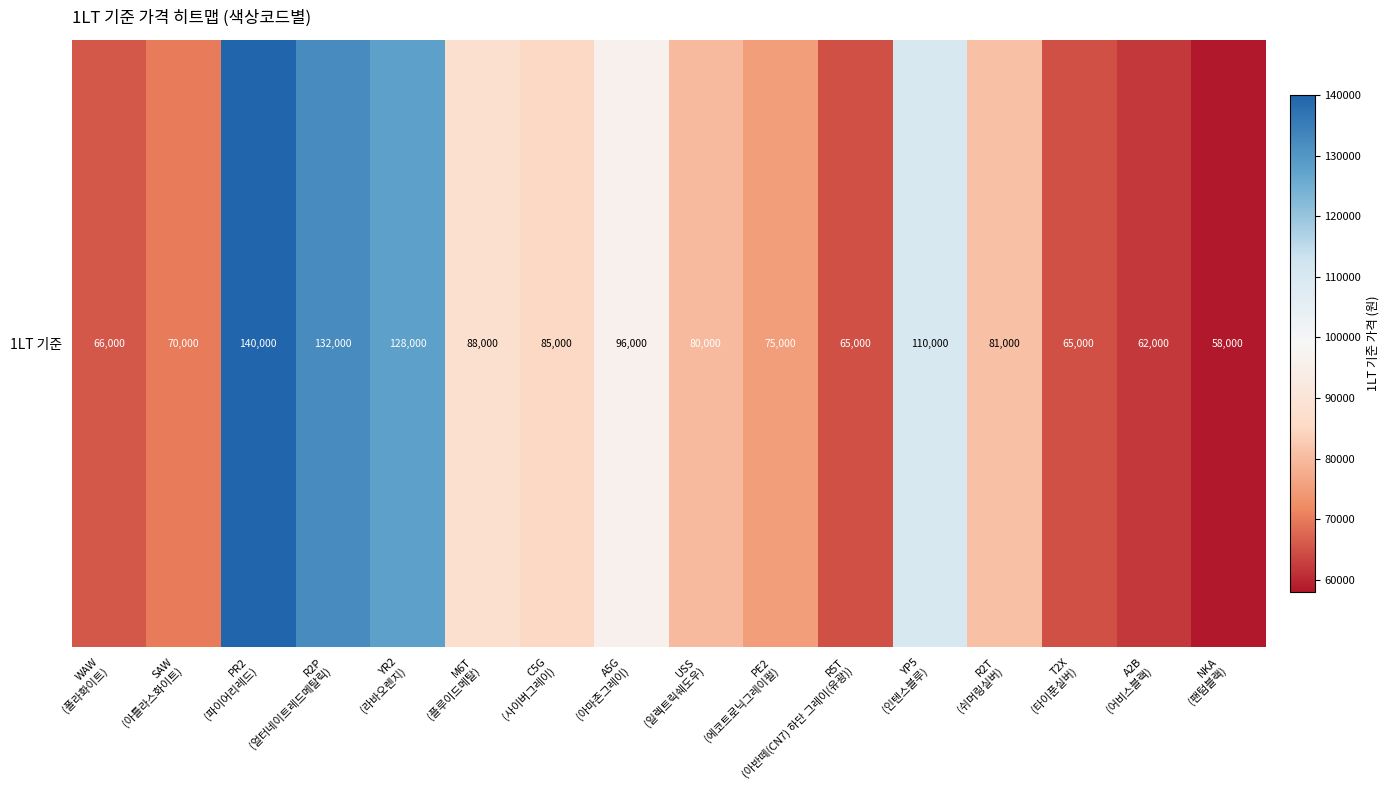

Approximately how many times larger is the value at T2X
(타이푼실버) compared to USS
(일렉트릭쉐도우)?

0.8